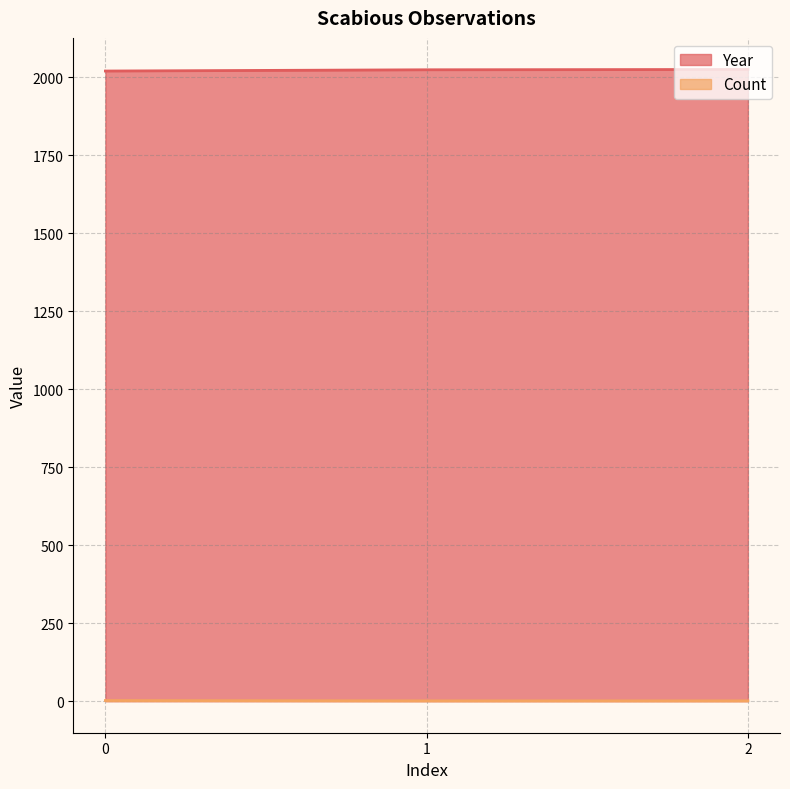

Reading left to right, transcribe all the data shown in this chart.

Year: 0=2020	1=2024	2=2025
Count: 0=2	1=1	2=1